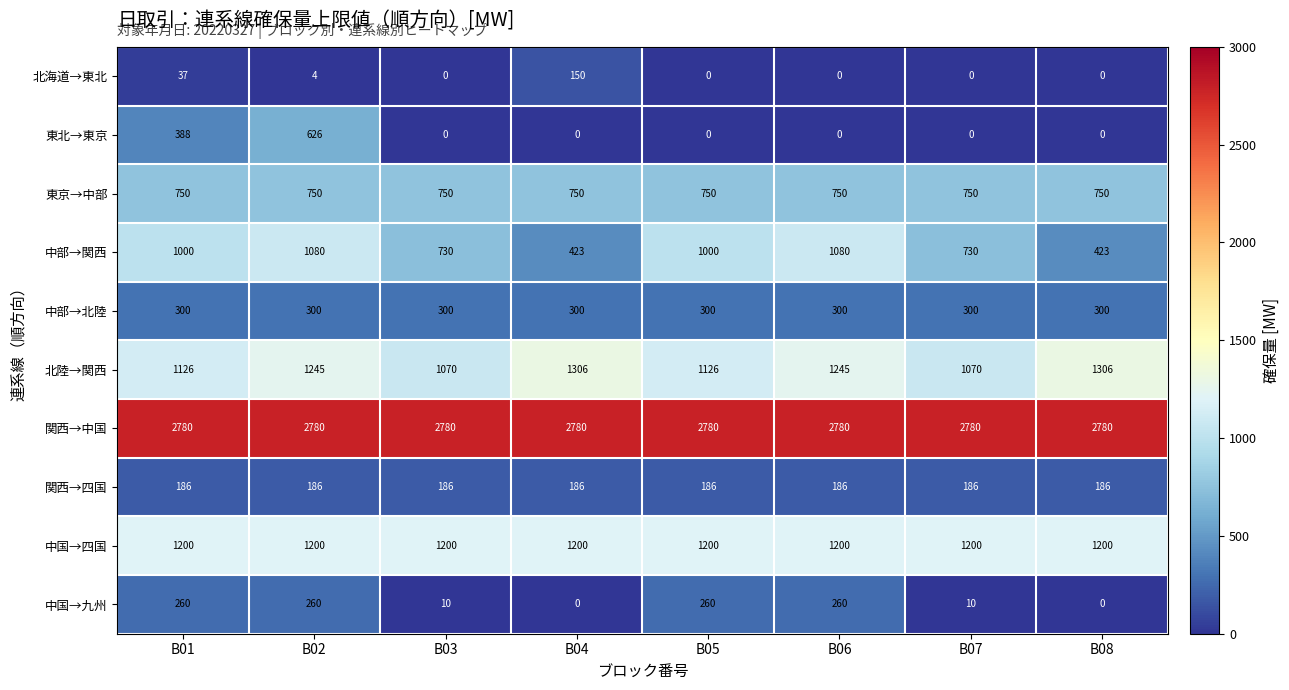

Is it true that 北海道→東北 equals 95 at B08?

False